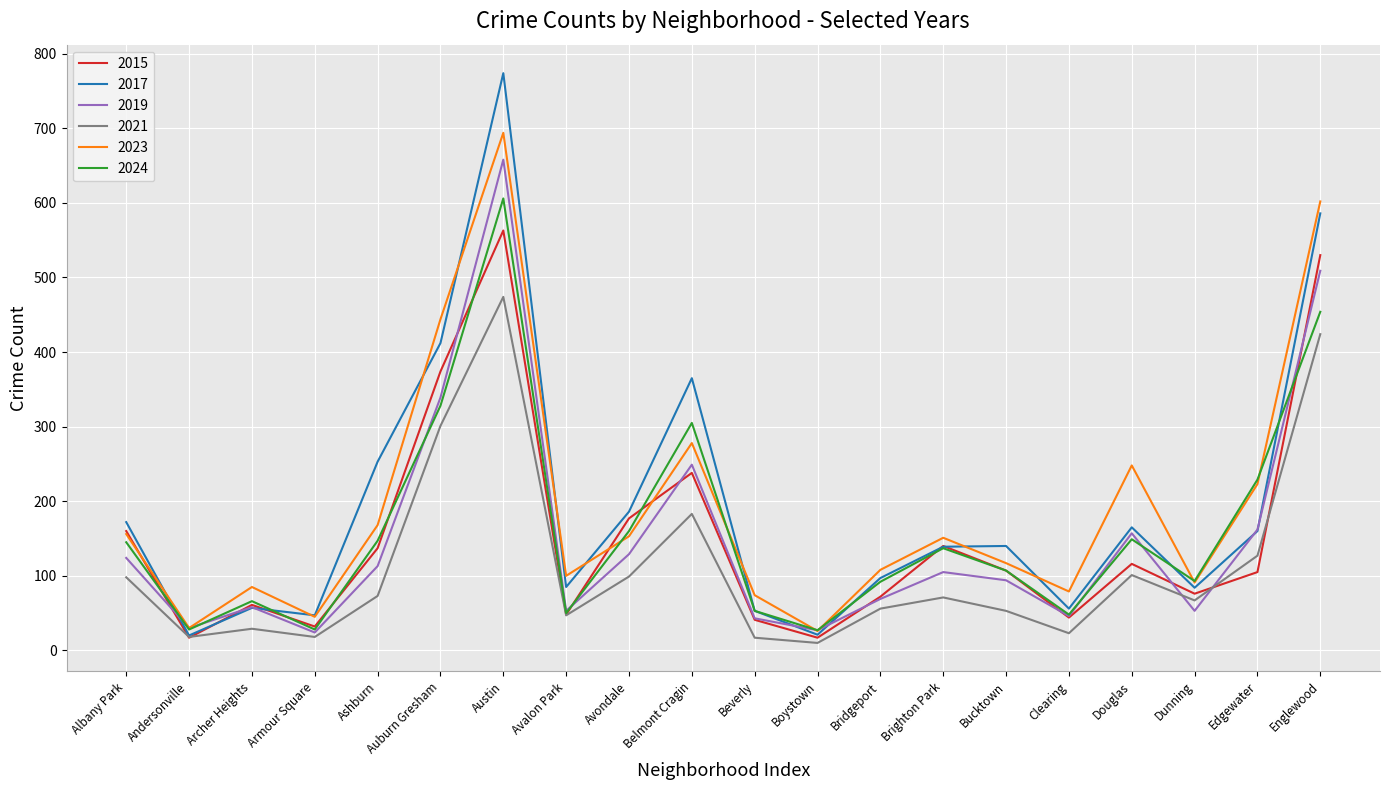

Rank the series by their maximum value, from highest to lowest.

2017, 2023, 2019, 2024, 2015, 2021